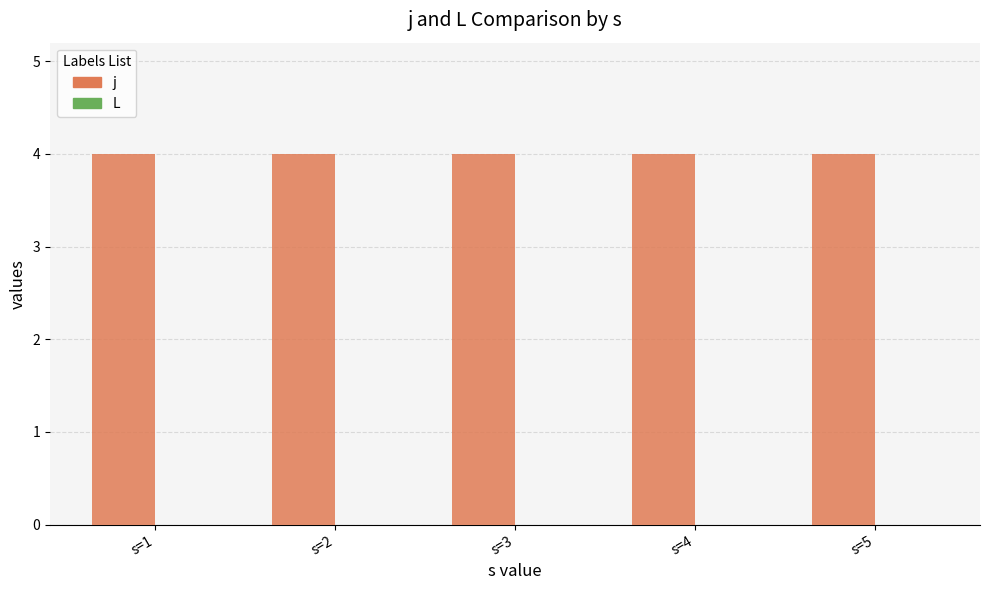

Reading left to right, list all the values displayed in this chart.

j: s=1=4	s=2=4	s=3=4	s=4=4	s=5=4
L: s=1=0	s=2=0	s=3=0	s=4=0	s=5=0